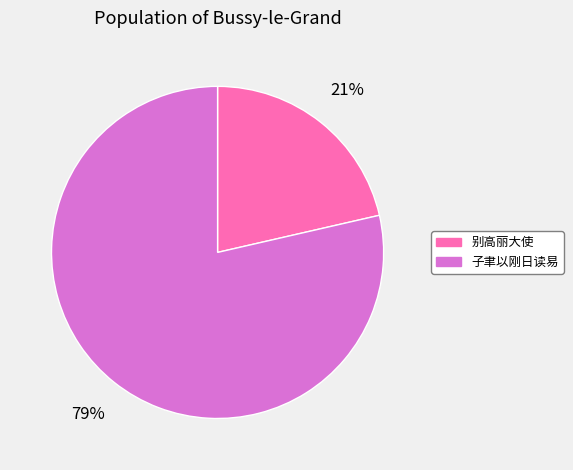

Count the number of slices in the pie.

2